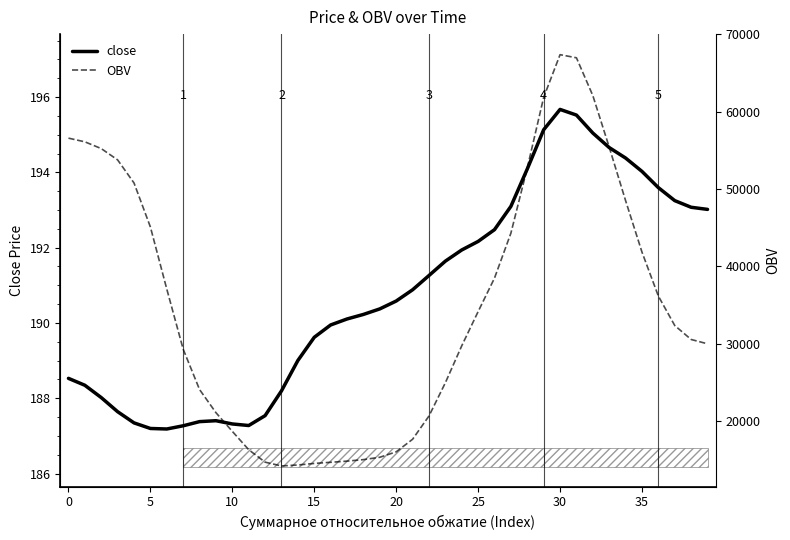

Reading right to left, what are all the values shown in this chart?

close: 193.0	193.1	193.2	193.6	194.0	194.4	194.7	195.0	195.5	195.7	195.1	194.1	193.1	192.5	192.2	191.9	191.6	191.3	190.9	190.6	190.4	190.2	190.1	189.9	189.6	189.0	188.2	187.5	187.3	187.3	187.4	187.4	187.3	187.2	187.2	187.3	187.6	188.0	188.3	188.5
OBV: 29972.8	30531.4	32335.2	36139.5	41823.8	48478.7	55398.2	62062.7	66948.9	67350.5	61826.3	52705.8	44278.5	38470.2	34138.0	29712.9	24935.0	20637.9	17631.1	16007.6	15307.2	15001.3	14806.5	14656.0	14510.4	14308.1	14183.1	14674.4	16281.1	18651.8	21070.9	24060.4	29278.6	37046.5	45071.0	50763.5	53747.0	55210.5	56084.6	56559.8